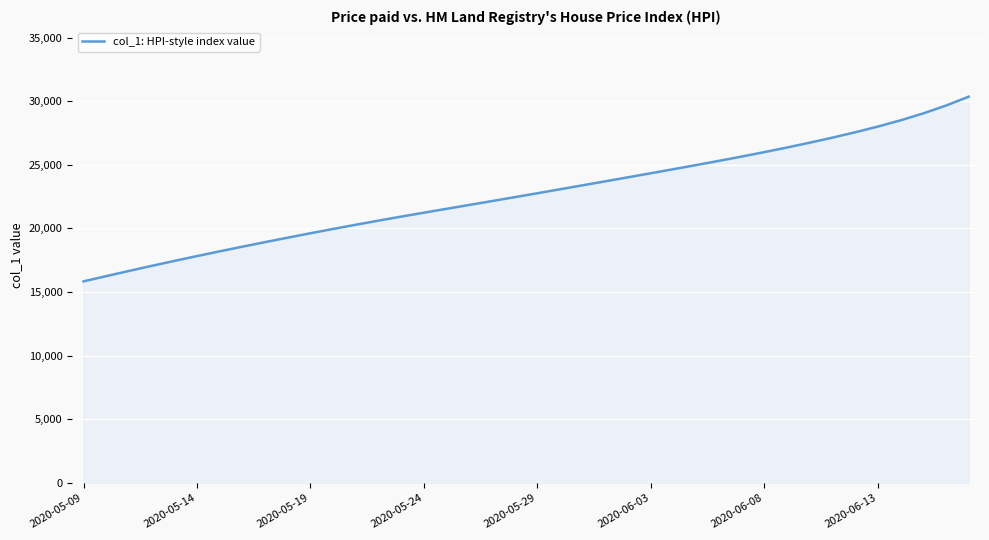

What is the minimum value shown in the chart?

15842.6